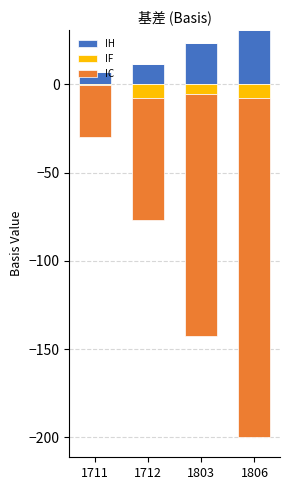

How many groups of bars are there?

4